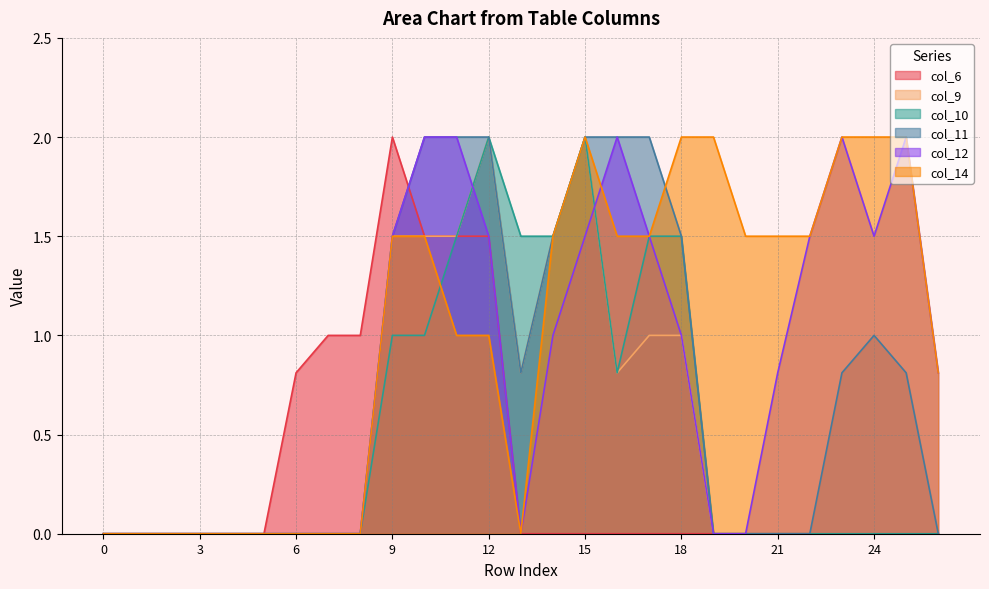

In col_14, how many points are higher than both neighbors (excluding endpoints)?

1